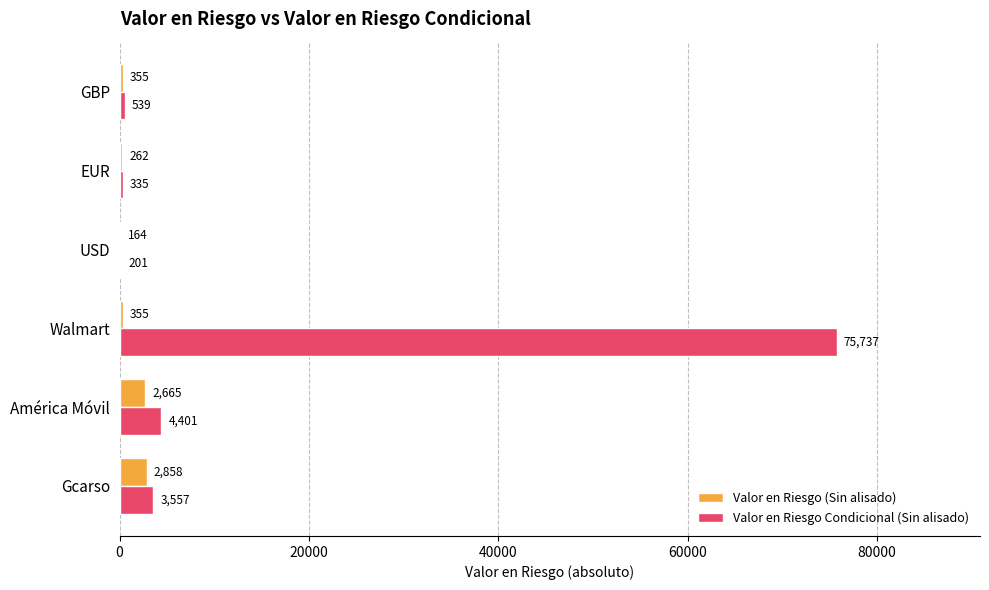

What is the sum of the Valor en Riesgo Condicional (Sin alisado) values at Gcarso and EUR?

3892.0